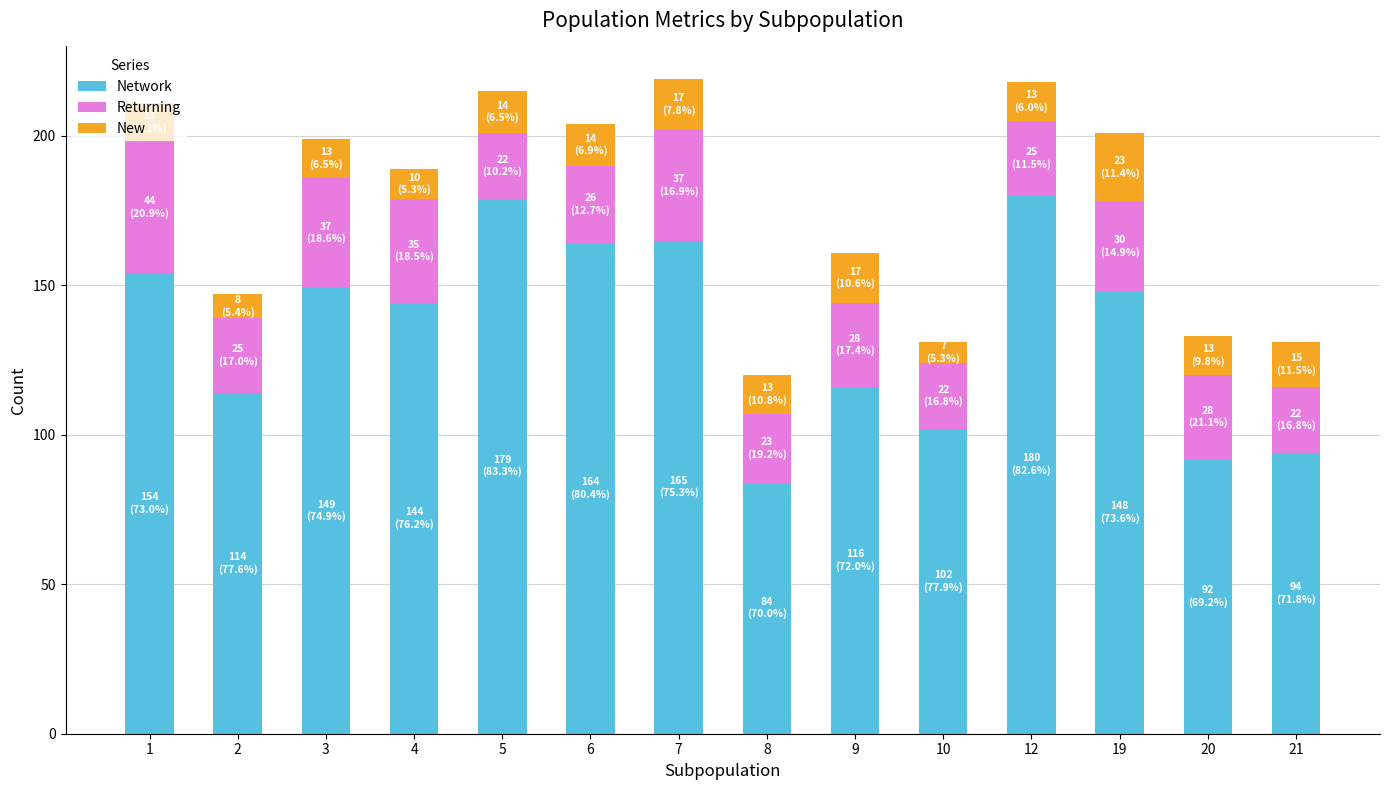

How many bars are there in total?

14